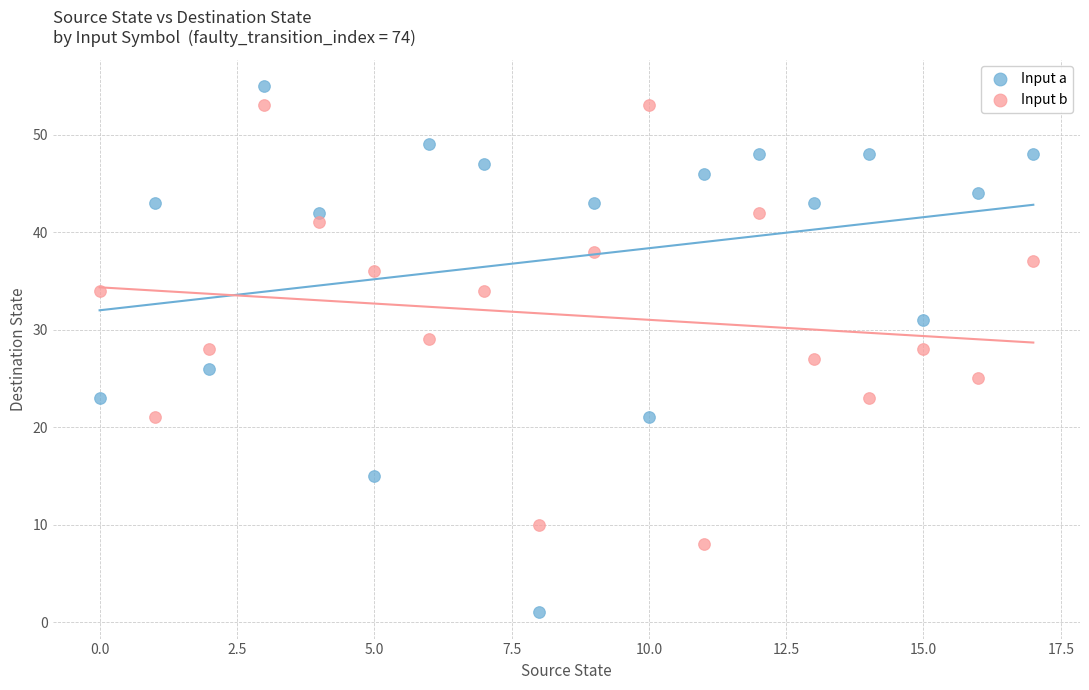

Which series has the largest Y range (max minus min)?

Input a